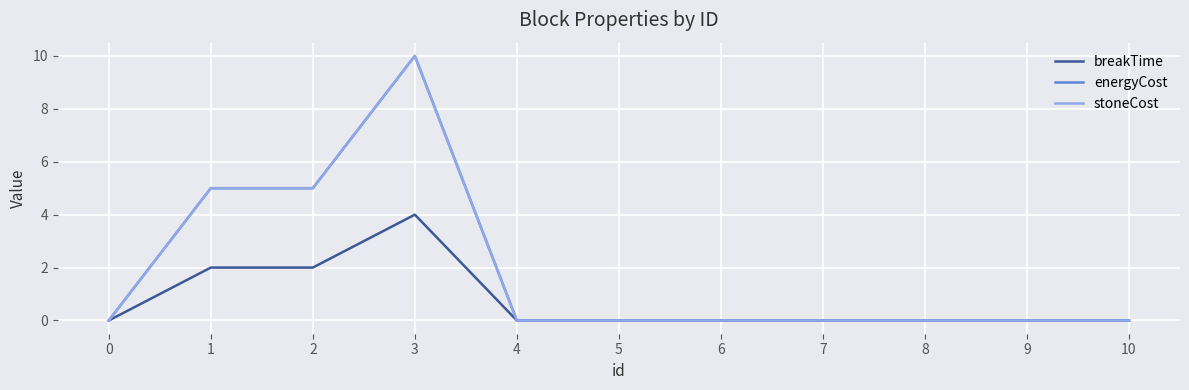

Does the chart have visible grid lines?

Yes